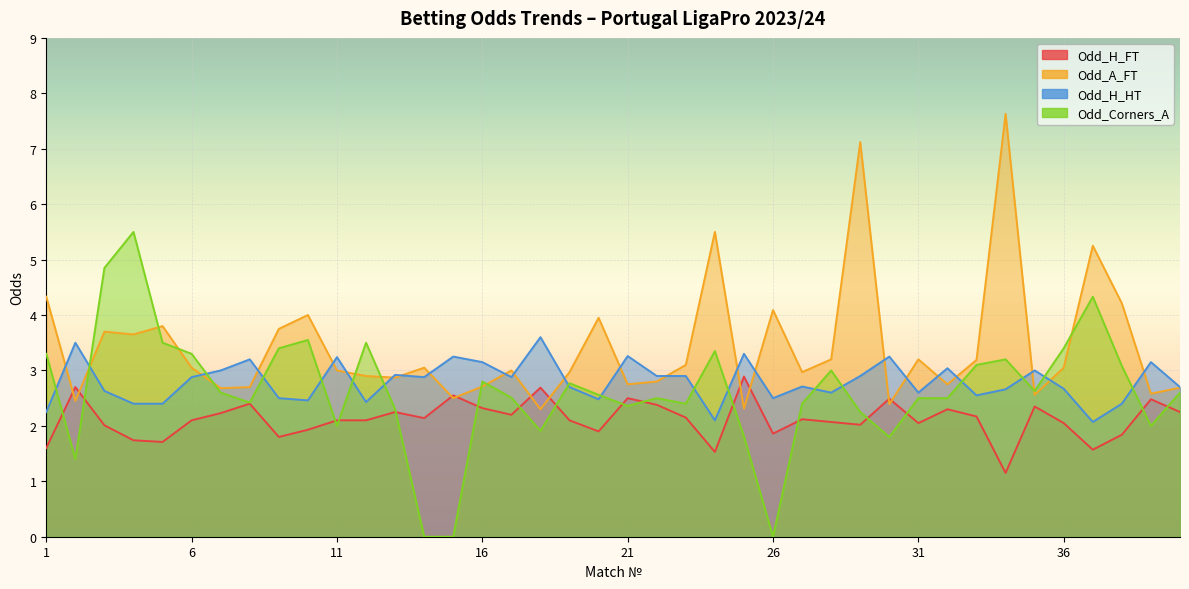

Which series ends up on top after the final intersection of Odd_H_HT and Odd_A_FT?

Odd_H_HT